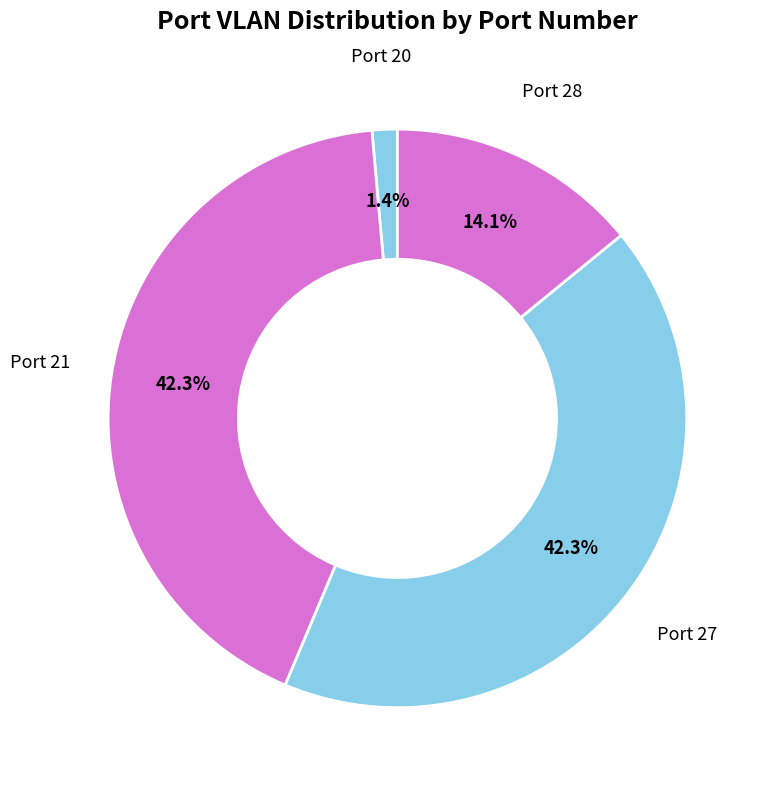

What percentage is NOT represented by Port 27?

57.7%